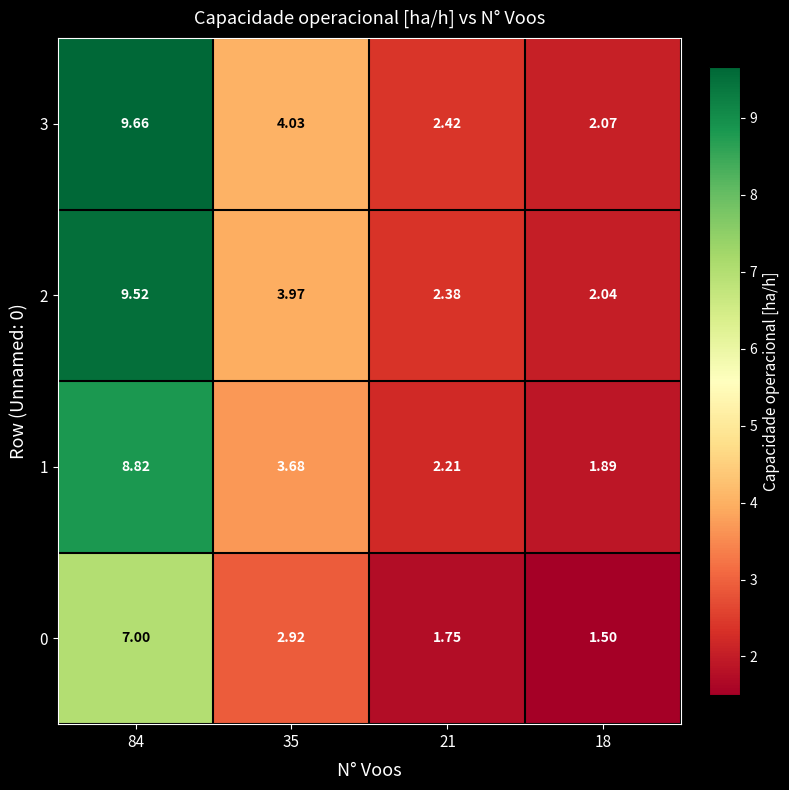

Is the value of 1 at 35 greater than the value of 2 at 21?

Yes